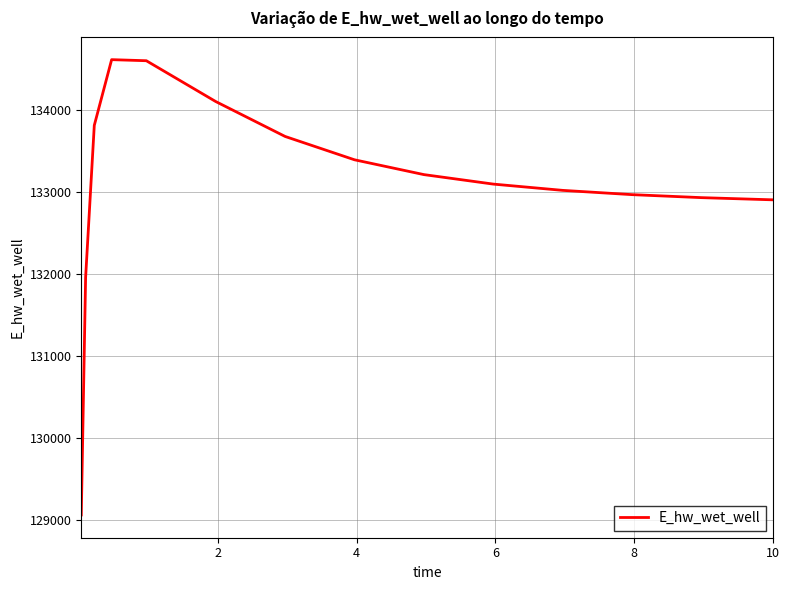

What is the greatest value displayed?

134615.0